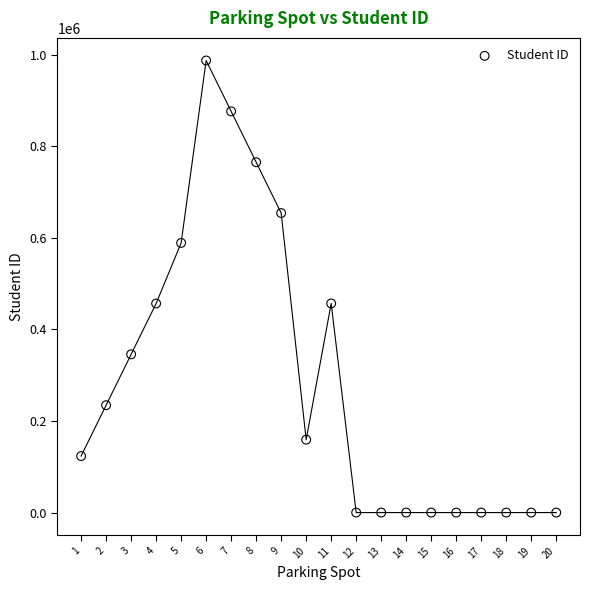

What is the range of X values (max minus min)?

19